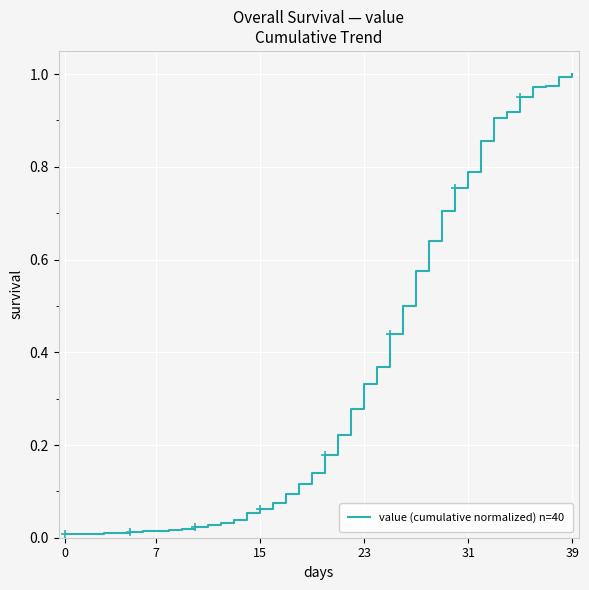

How many lines are shown in the chart?

1